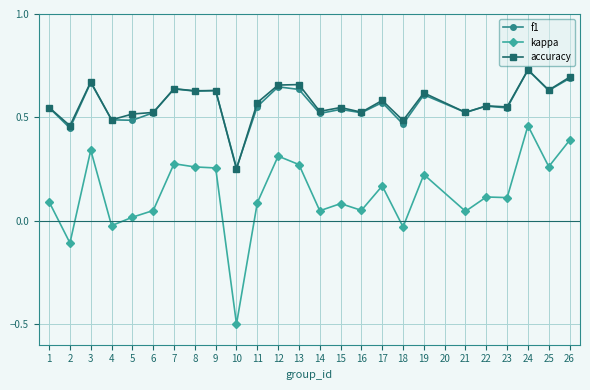

What is the minimum value shown in the chart?

-0.5